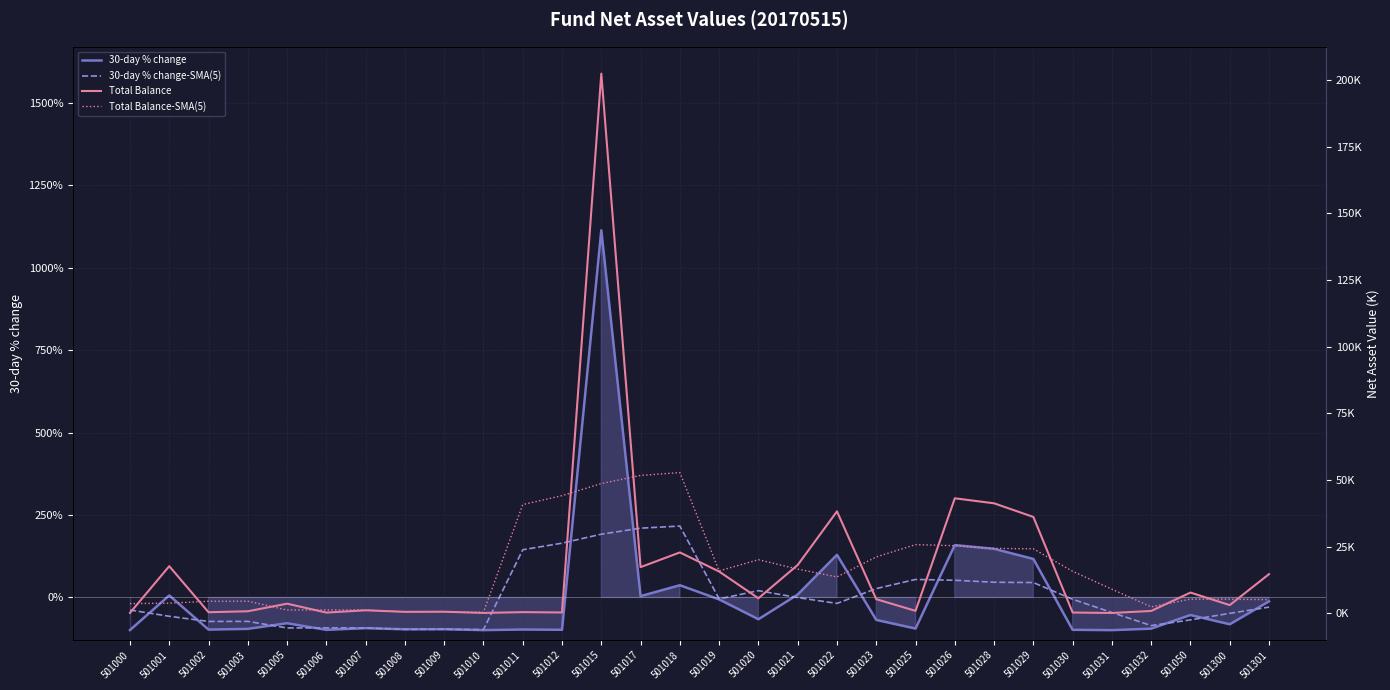

True or false: 30-day % change has a value of -94.7 at 501032.

True